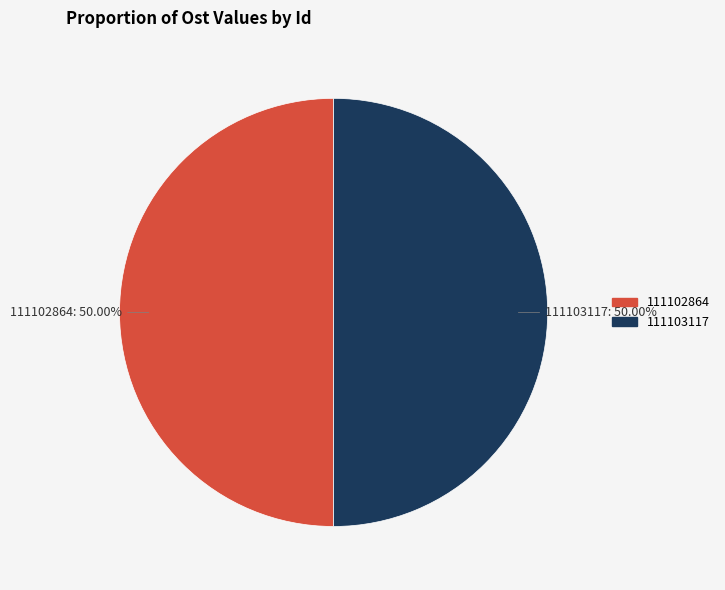

How many slices are in this pie chart?

2